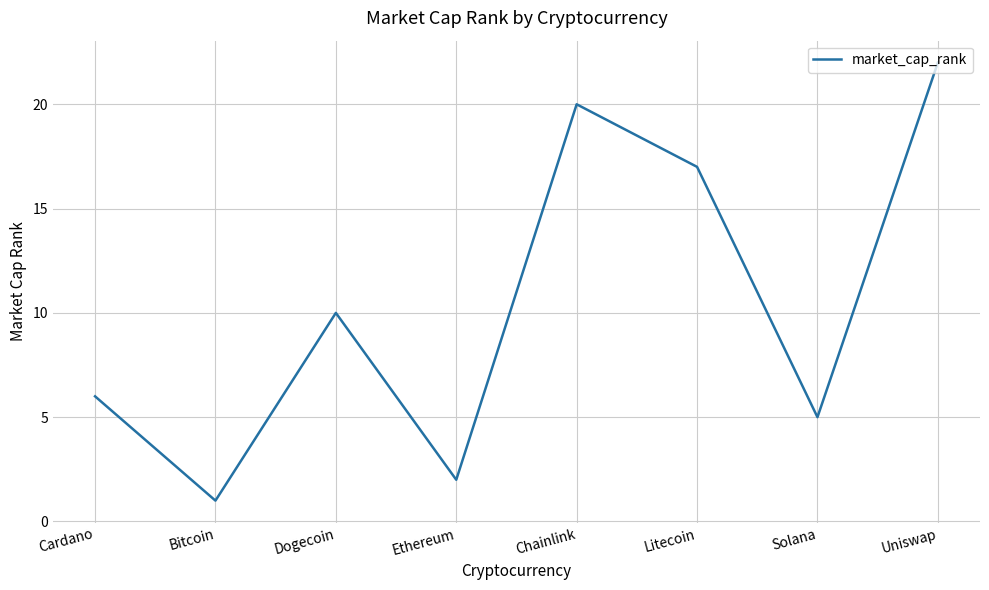

Rank the categories by value from lowest to highest.

Bitcoin, Ethereum, Solana, Cardano, Dogecoin, Litecoin, Chainlink, Uniswap